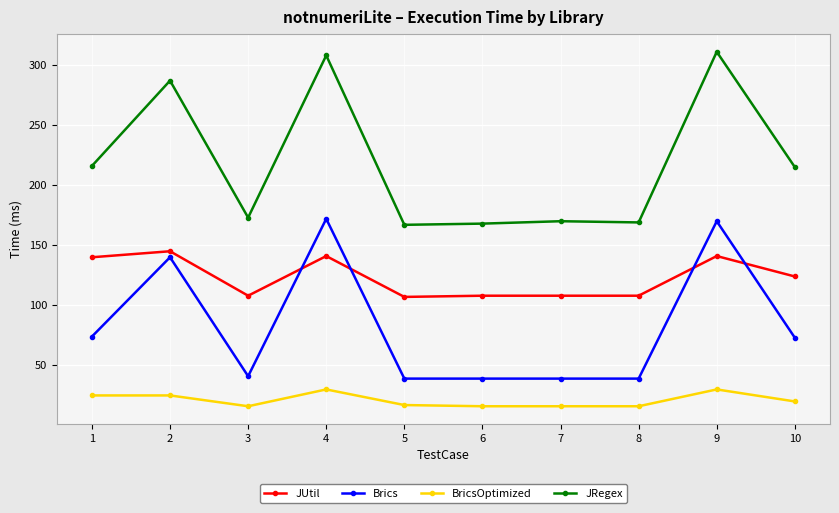

What is the sum of all Brics values?

826